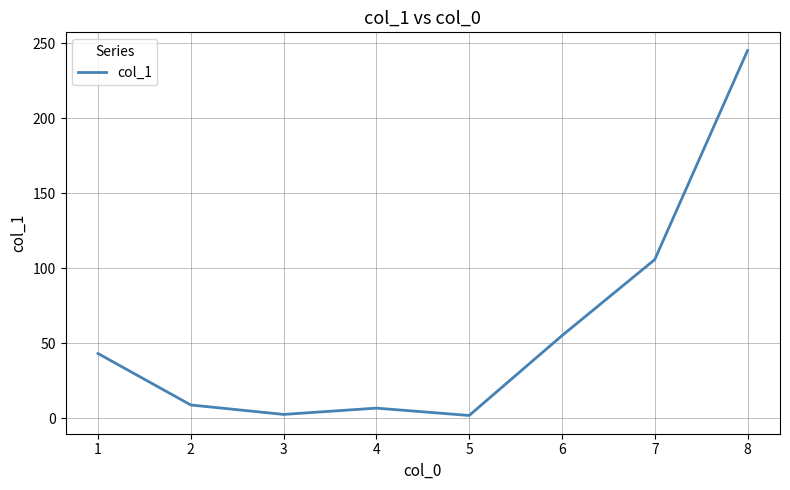

At which label is the value closest to 123?

7